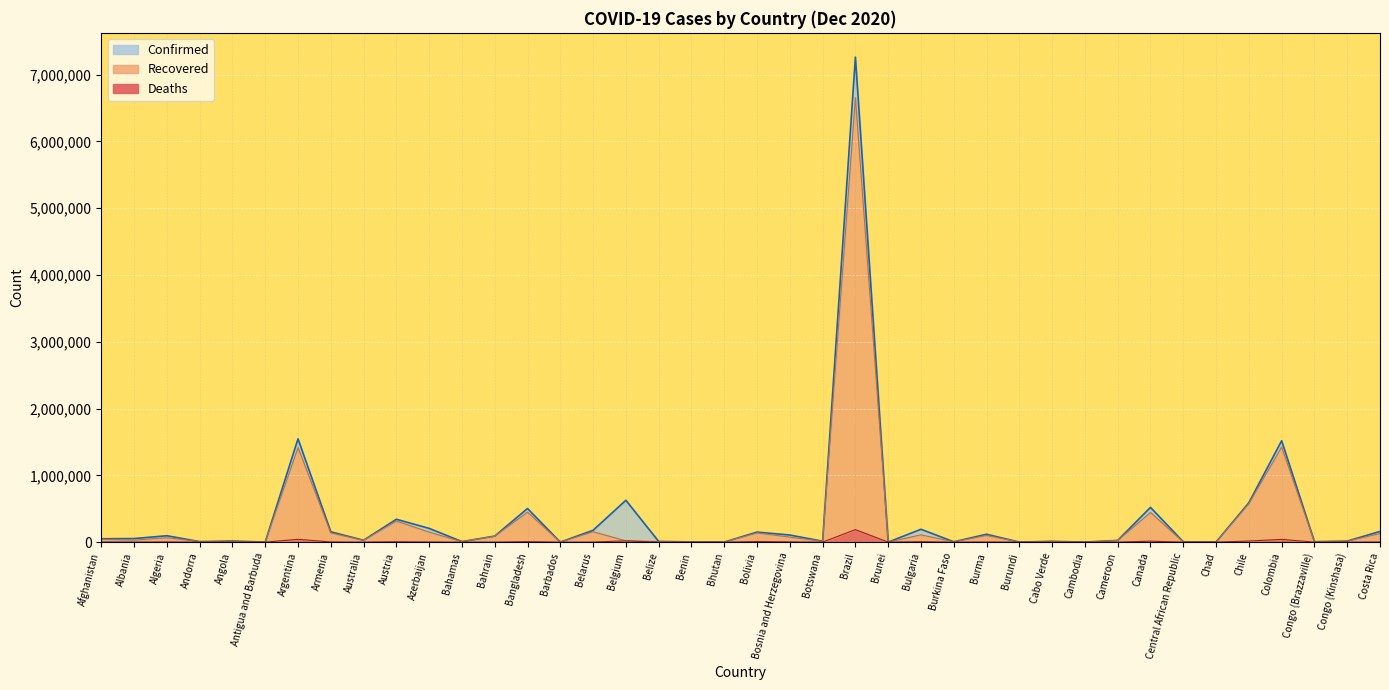

How many data points in Recovered are above 26624?

19